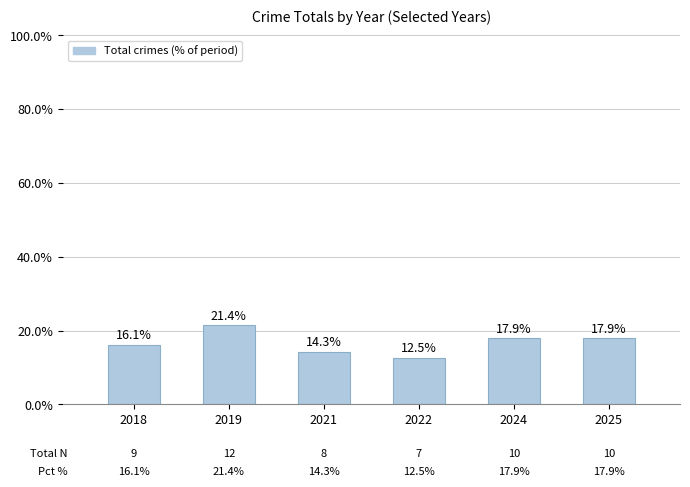

How many bars are there in total?

6